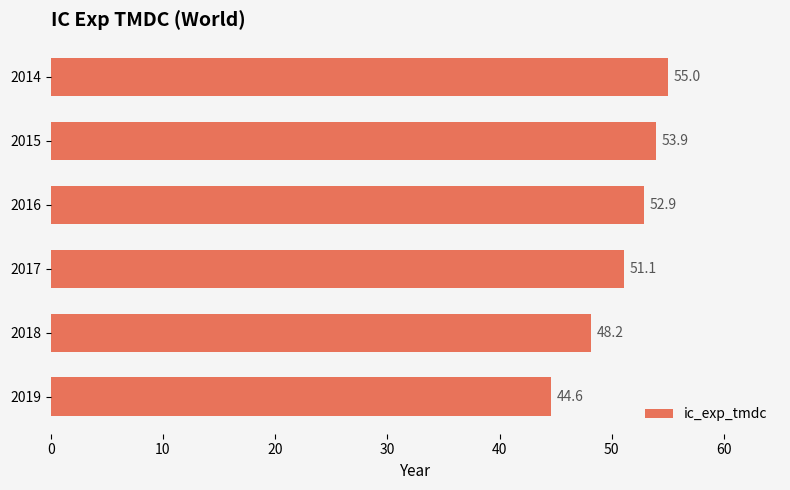

Reading top to bottom, list all the values displayed in this chart.

2014=55.0	2015=53.9	2016=52.9	2017=51.1	2018=48.2	2019=44.6